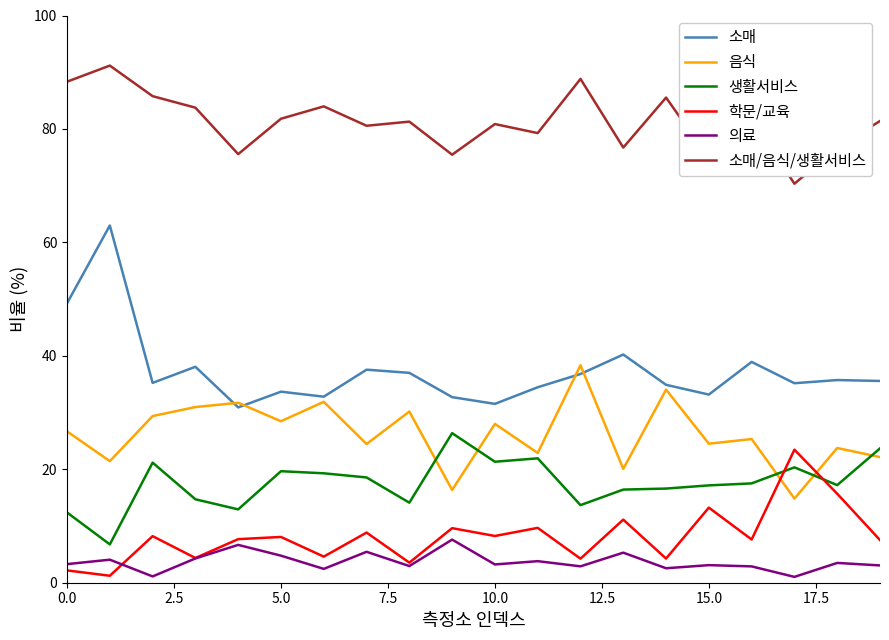

True or false: 학문/교육 has more than 0 interior local peaks.

True